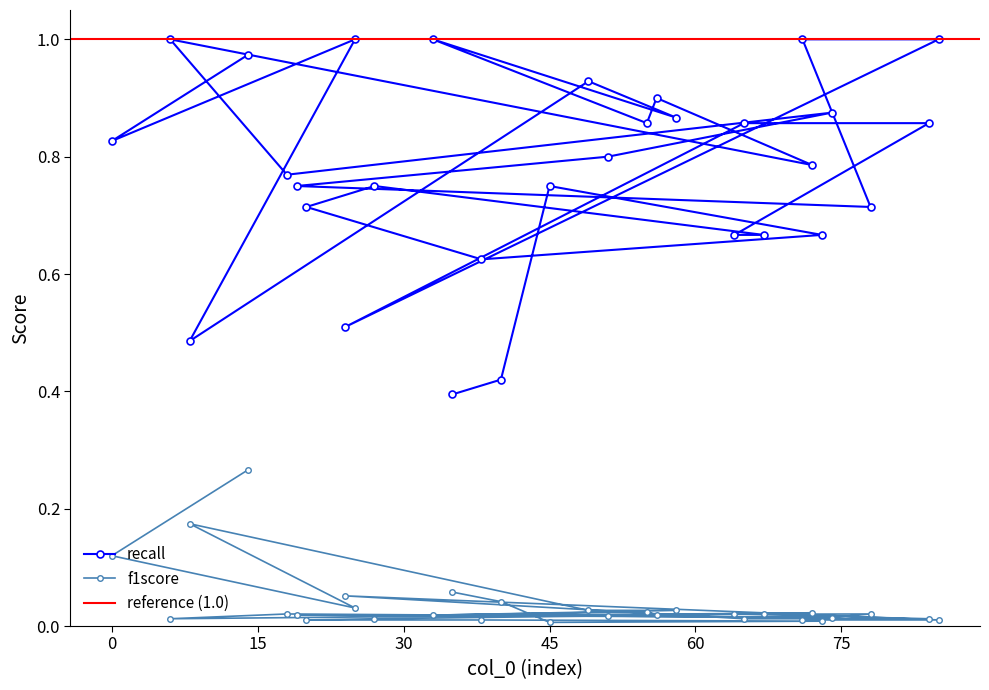

Is the value of recall at 20 greater than the value of f1score at 33?

Yes